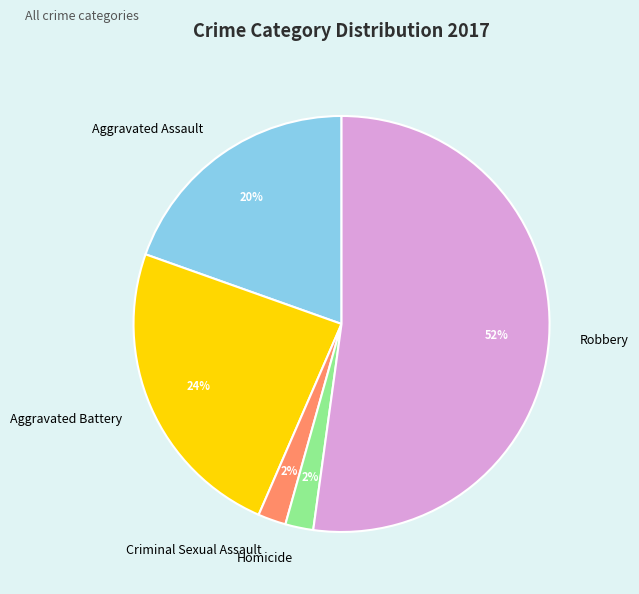

How many segments does this pie chart have?

5